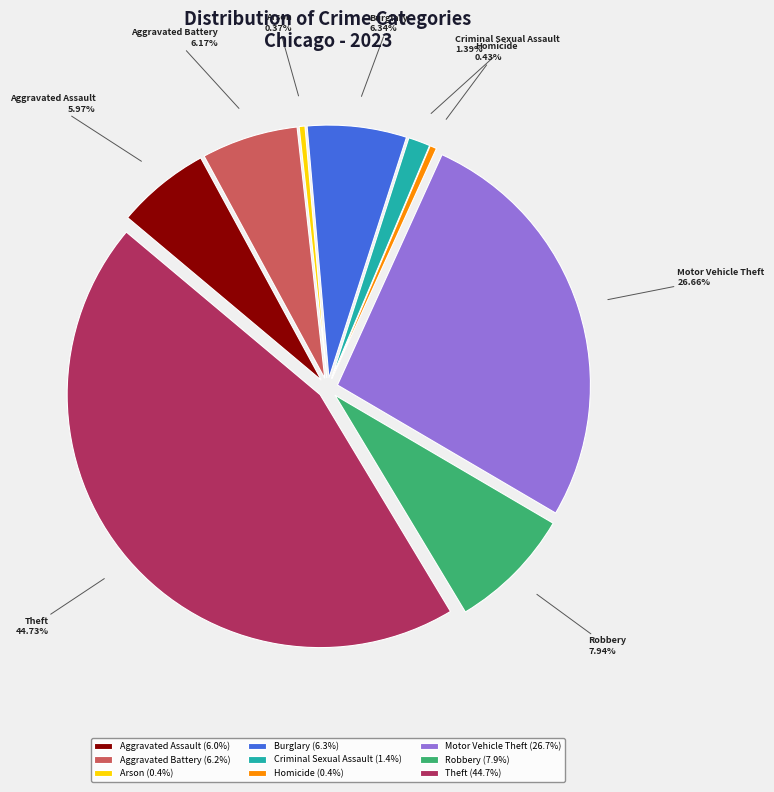

Count the number of slices in the pie.

9